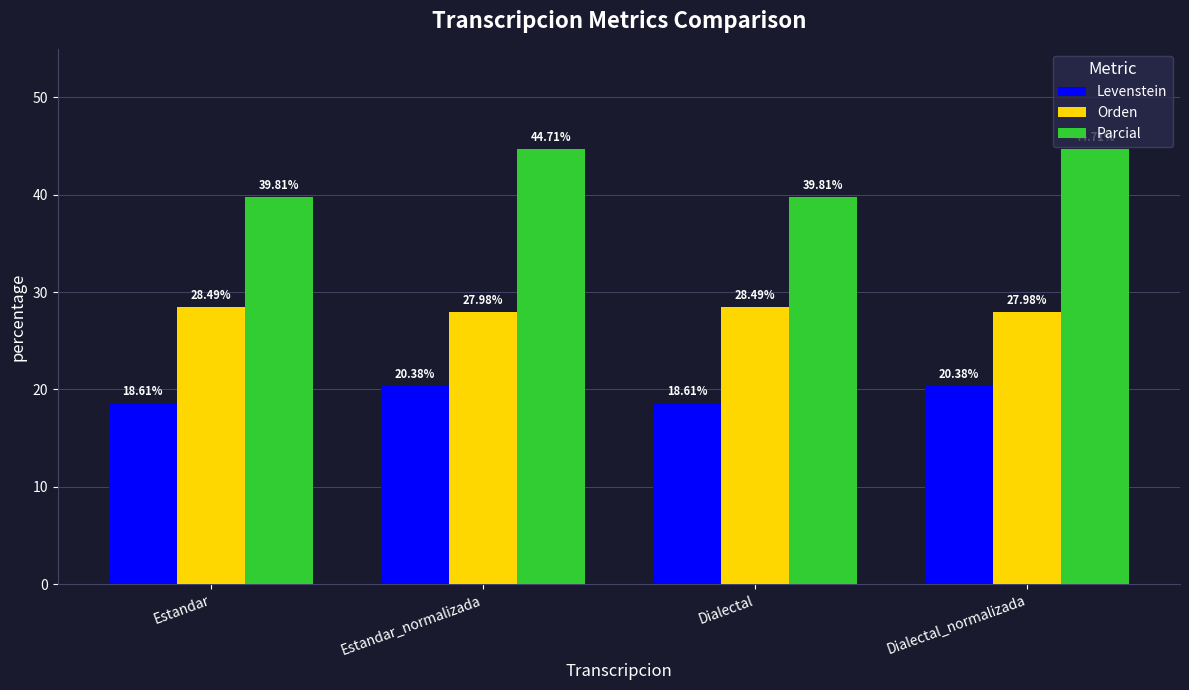

What is the value of the Orden bar at the 4th from the left?

28.0